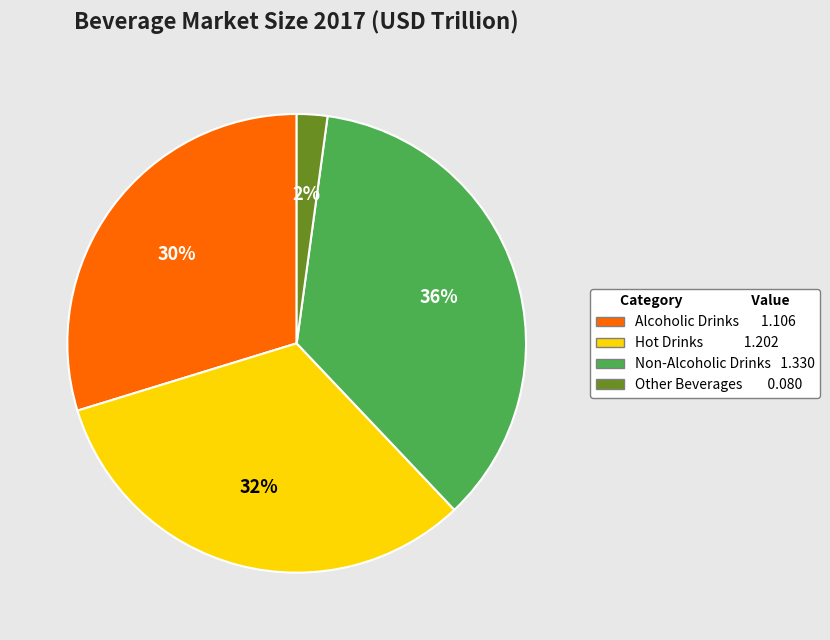

Which category has the biggest portion of the pie?

Non-Alcoholic Drinks